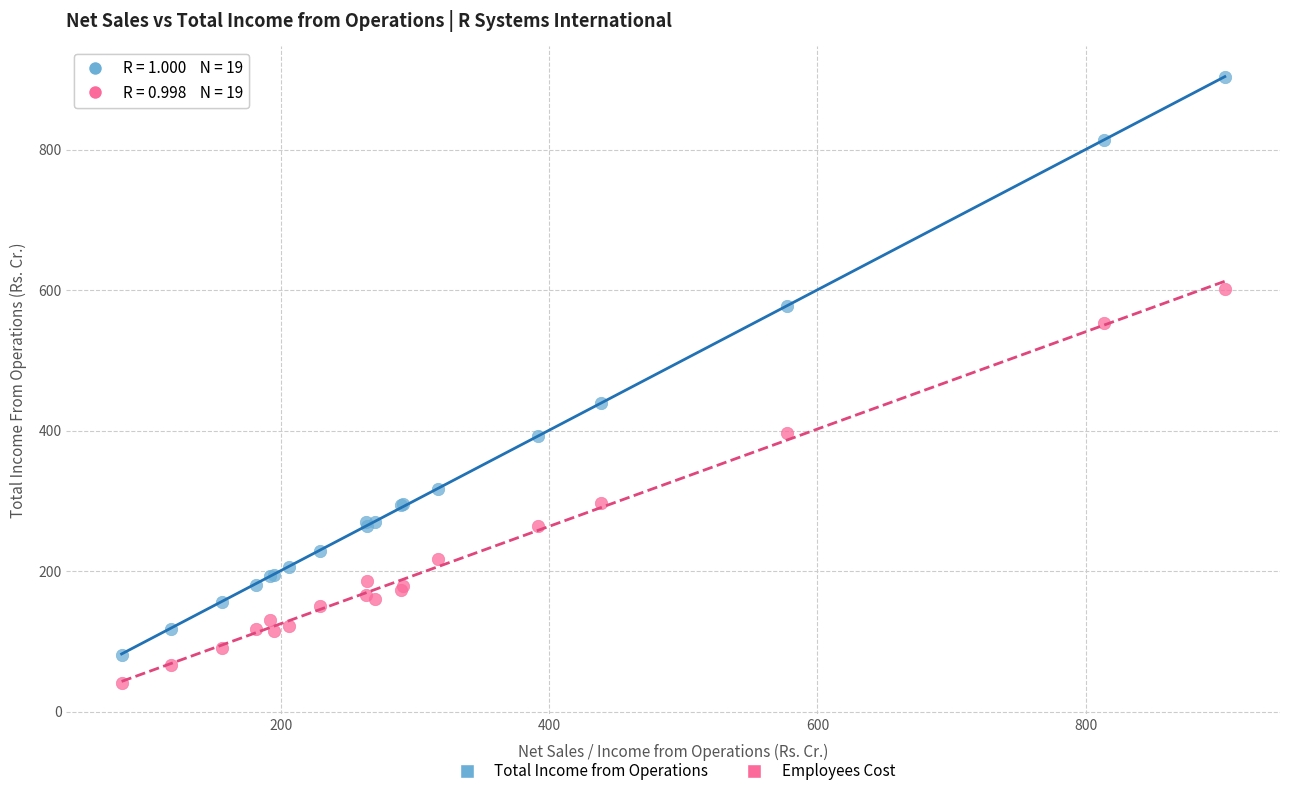

Which series reaches the maximum Y coordinate?

Total Income from Operations